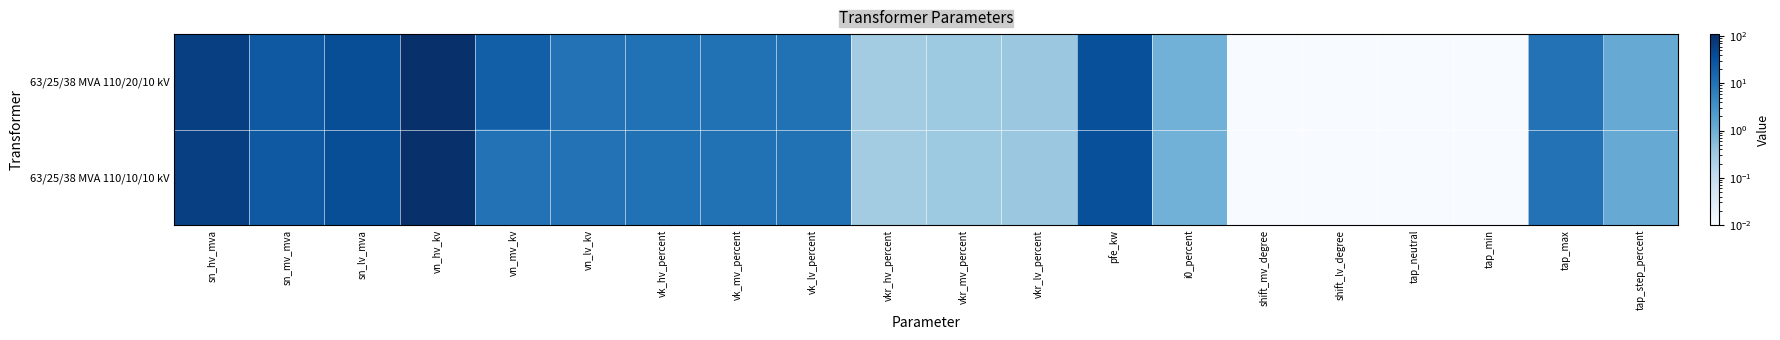

What is the total value across all series at vkr_lv_percent?

0.7